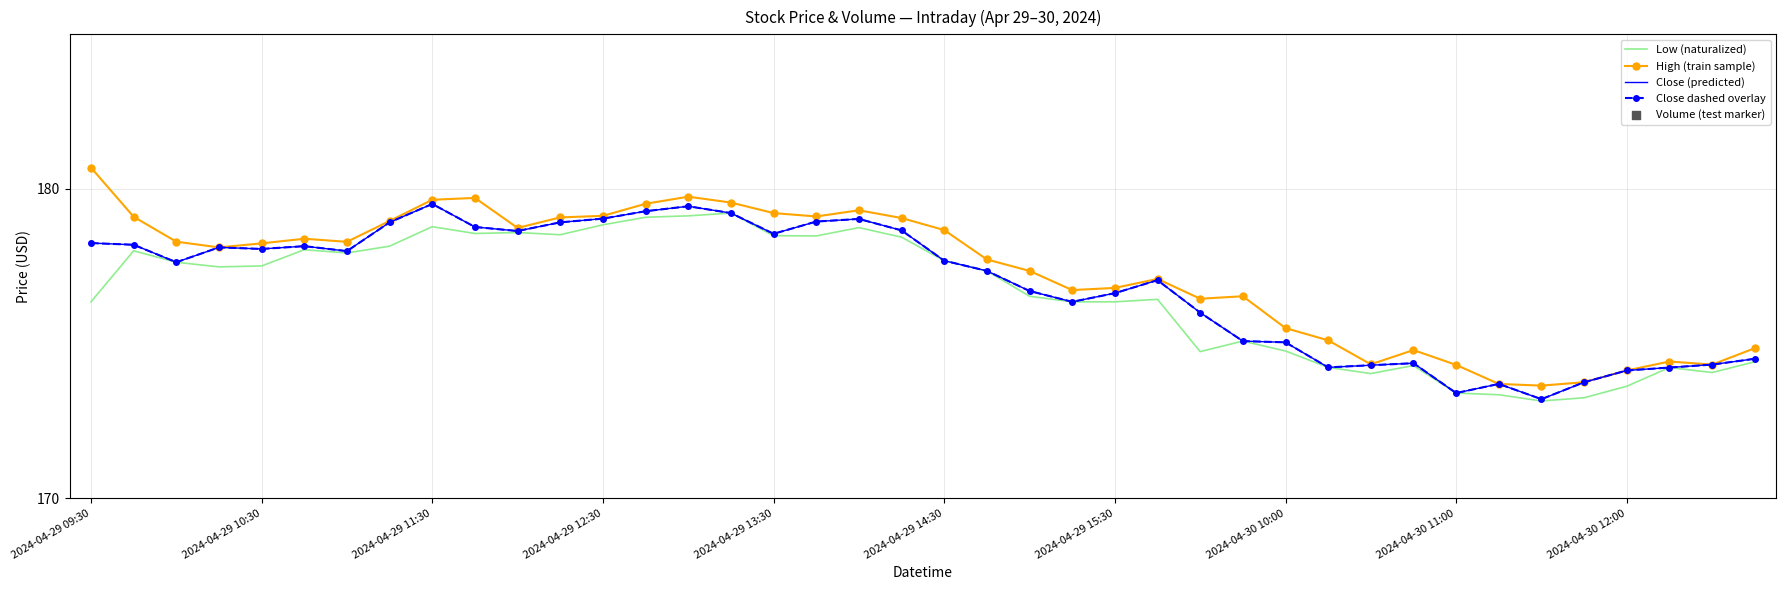

Which series contains the lowest Y value?

Volume (test marker)